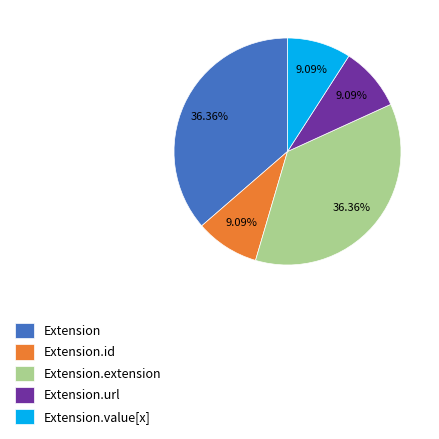

What percentage is NOT represented by Extension.value[x]?

90.9%